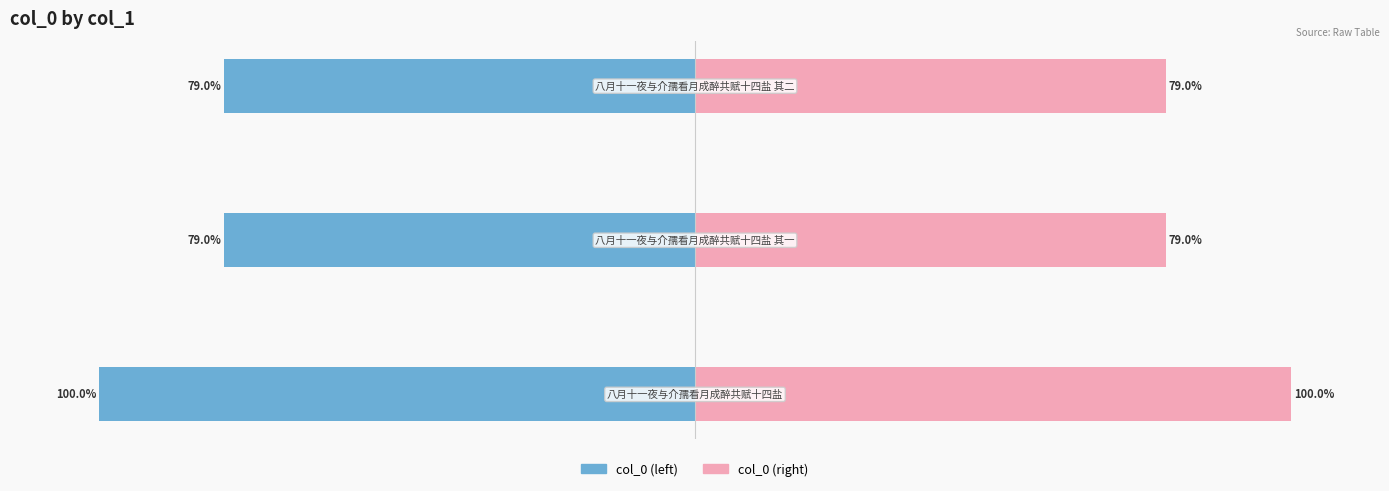

Between 1 and 0, which is larger?

1